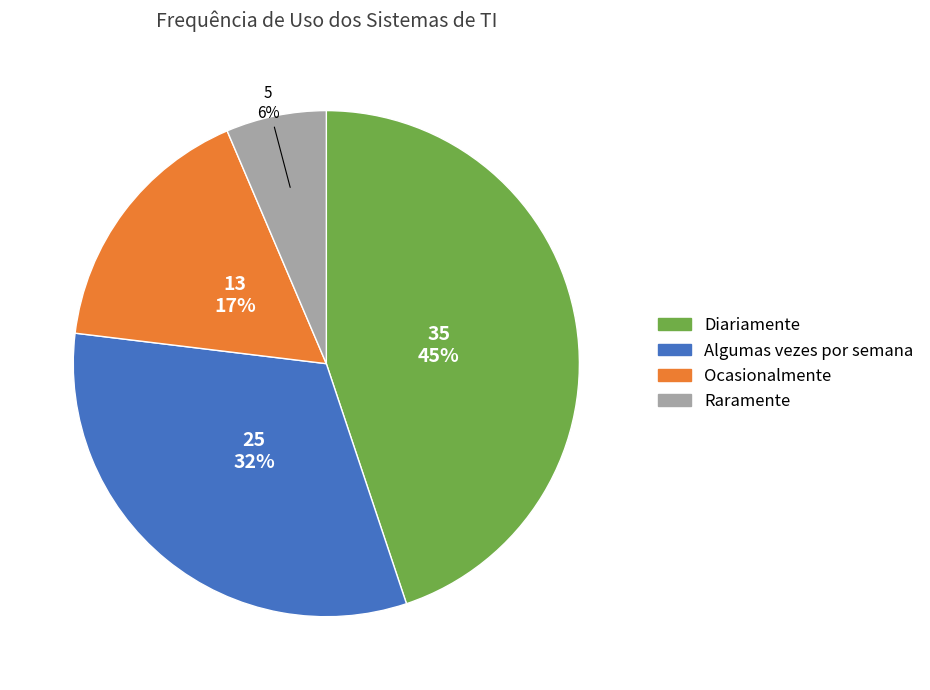

Is Ocasionalmente the majority of the pie?

No